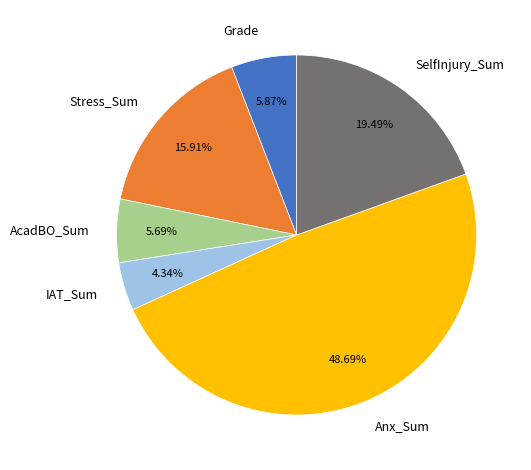

What is the ratio of the value at Grade to the value at AcadBO_Sum?

1.0